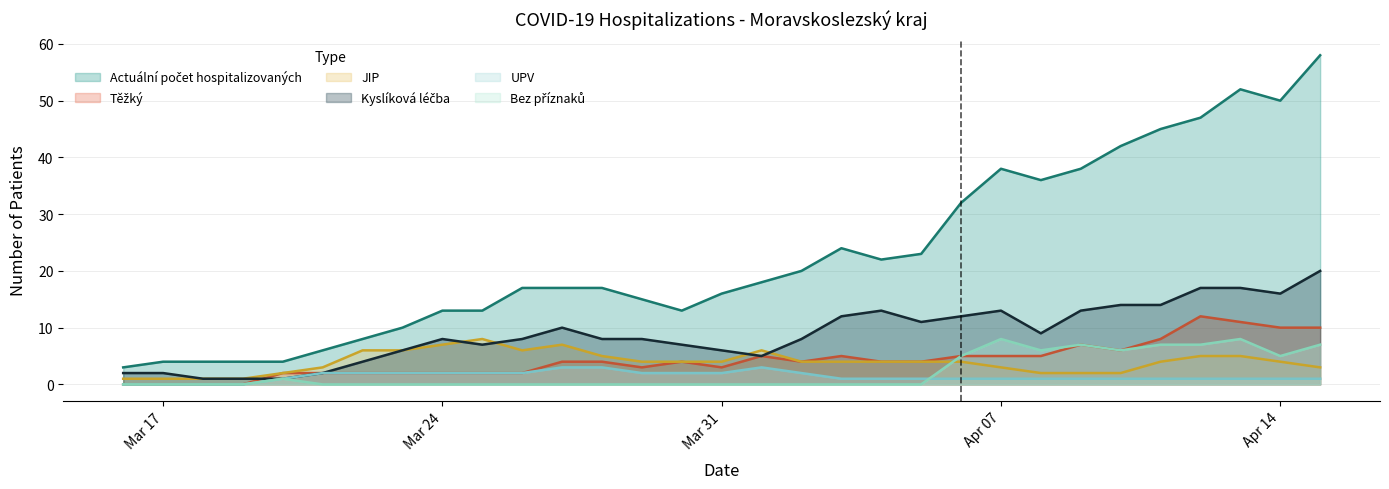

Reading left to right, what are all the values shown in this chart?

Actuální počet hospitalizovaných: 3	4	4	4	4	6	8	10	13	13	17	17	17	15	13	16	18	20	24	22	23	32	38	36	38	42	45	47	52	50	58
Bez příznaků: 0	0	0	0	1	0	0	0	0	0	0	0	0	0	0	0	0	0	0	0	0	5	8	6	7	6	7	7	8	5	7
JIP: 1	1	1	1	2	3	6	6	7	8	6	7	5	4	4	4	6	4	4	4	4	4	3	2	2	2	4	5	5	4	3
Kyslíková léčba: 2	2	1	1	1	2	4	6	8	7	8	10	8	8	7	6	5	8	12	13	11	12	13	9	13	14	14	17	17	16	20
UPV: 0	0	0	0	1	2	2	2	2	2	2	3	3	2	2	2	3	2	1	1	1	1	1	1	1	1	1	1	1	1	1
Těžký: 0	0	0	0	2	2	2	2	2	2	2	4	4	3	4	3	5	4	5	4	4	5	5	5	7	6	8	12	11	10	10